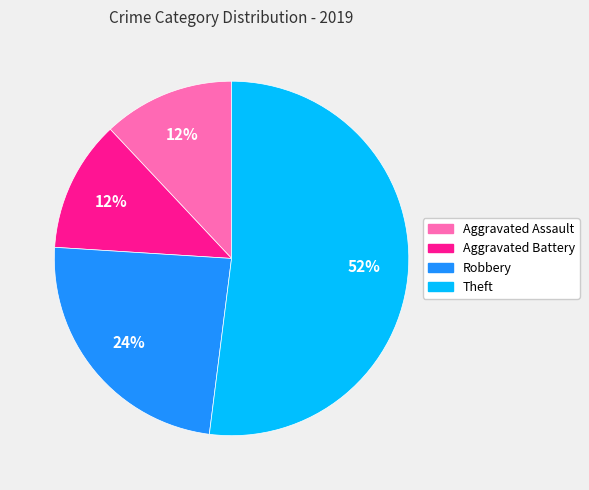

Count the number of slices in the pie.

4